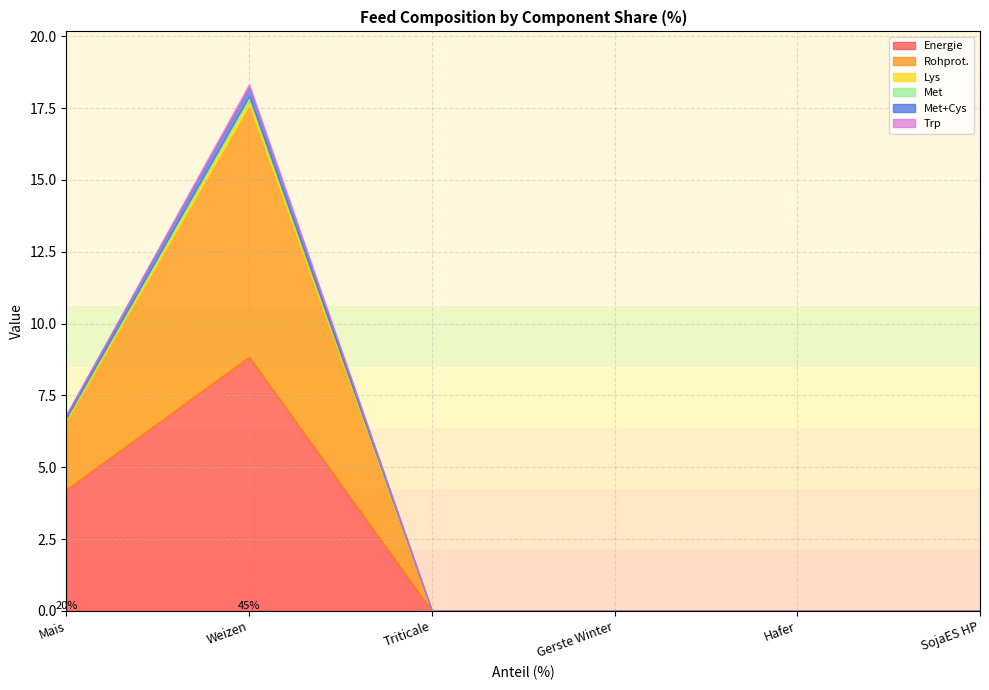

True or false: Energie and Met cross at least once.

False